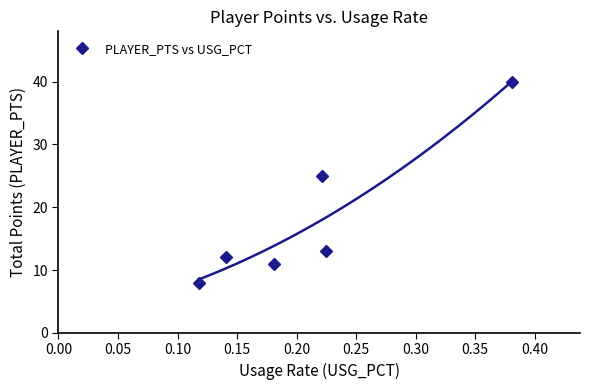

How many data points are above 13?

2